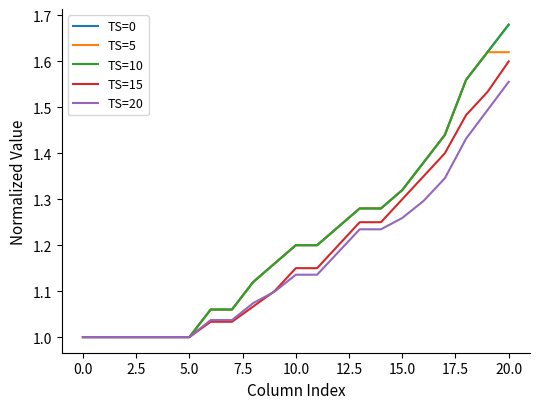

Does the chart have visible grid lines?

No